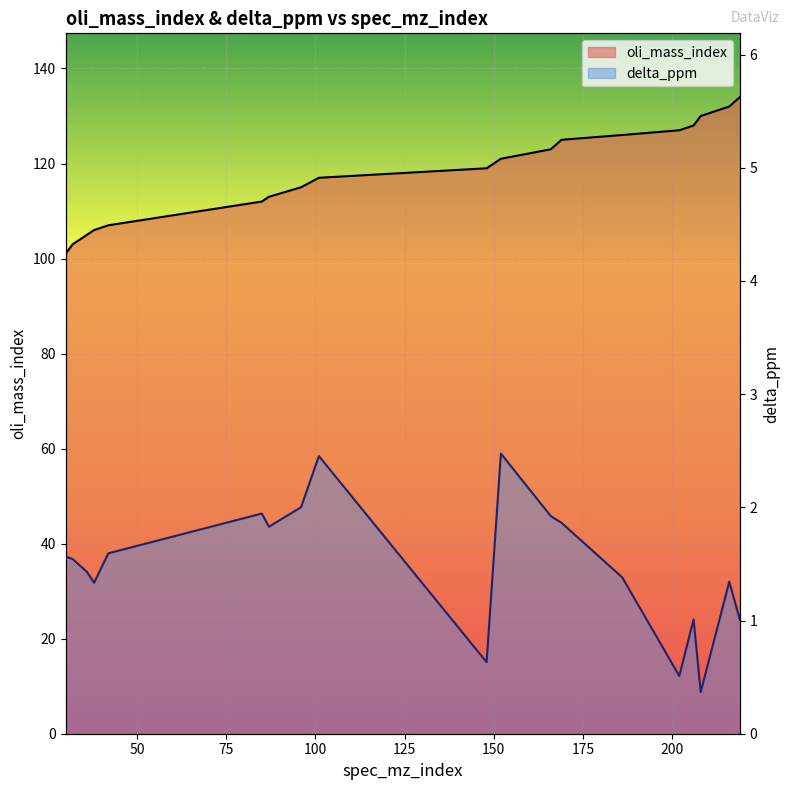

What is the value of the delta_ppm point at the 13th from the left?

1.9